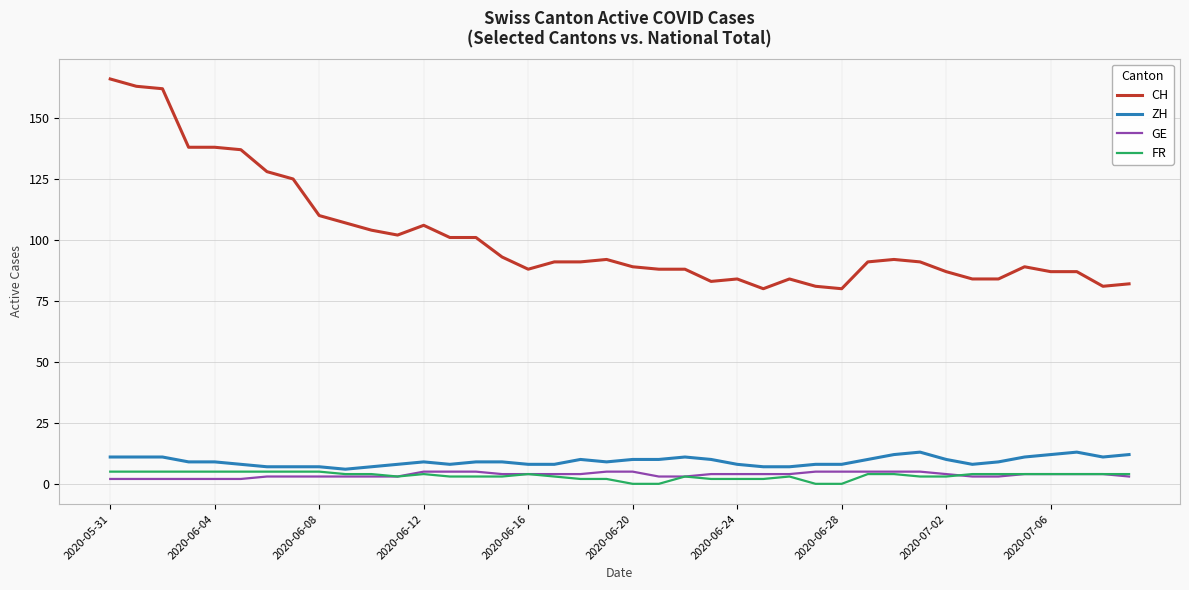

Which series has the largest range (max minus min)?

CH